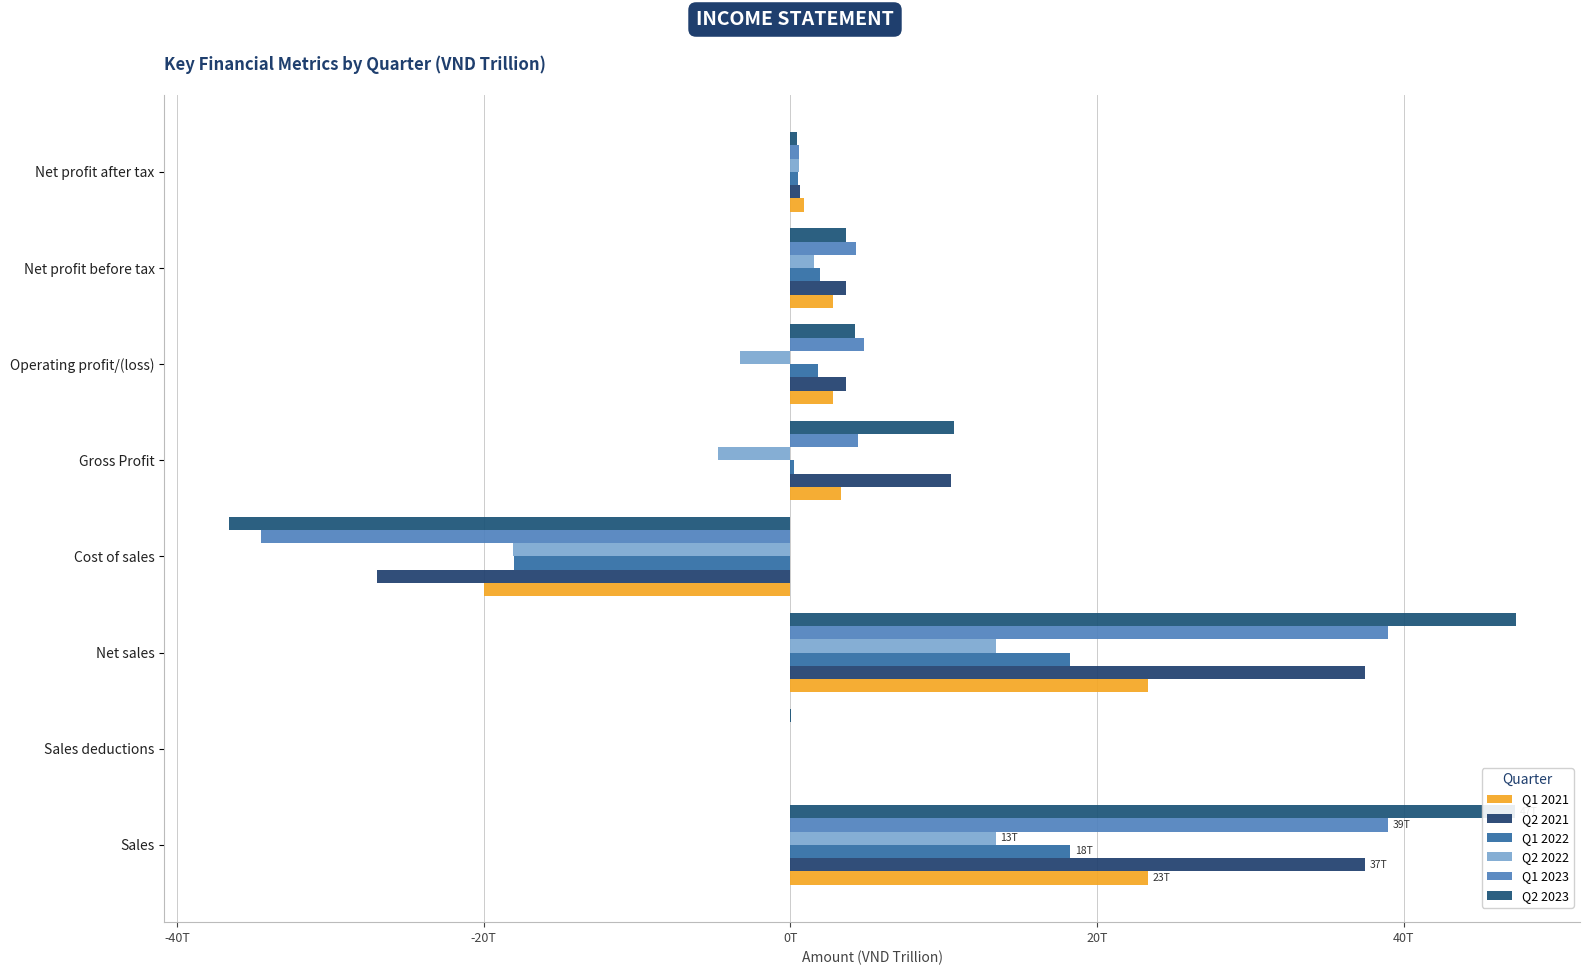

How many values in the Q2 2022 series exceed 0?

4